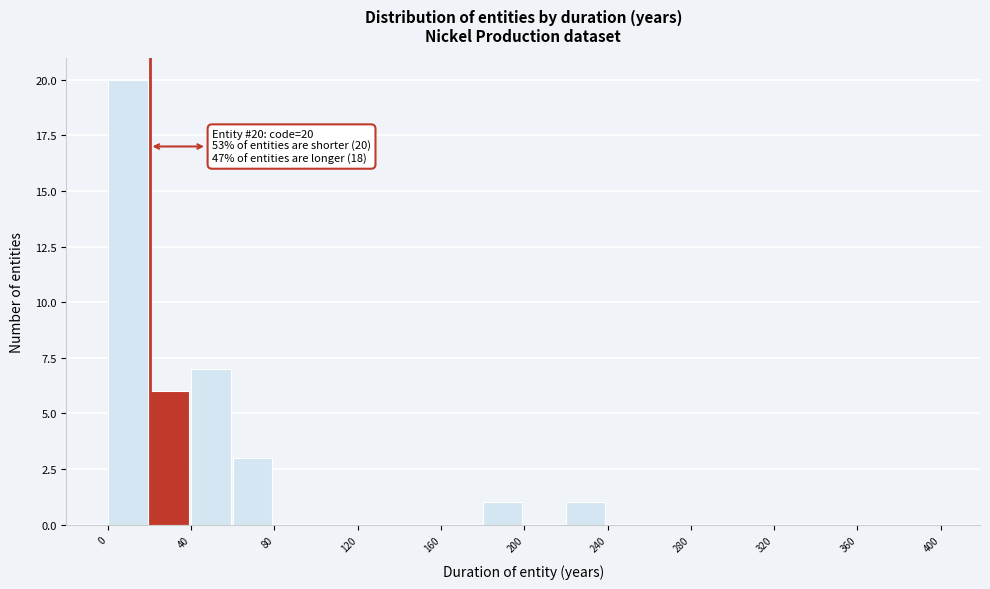

Over which range of the x-axis is the bar tallest?

0 to 20